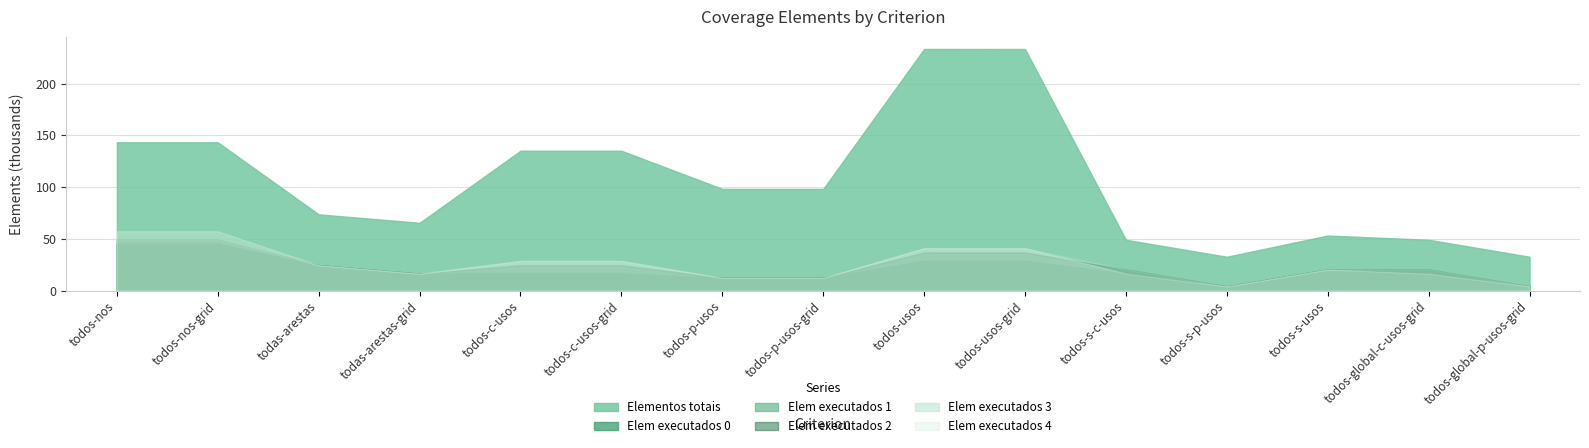

Which category has the lowest value in the Elem executados 2 series?

todos-s-p-usos